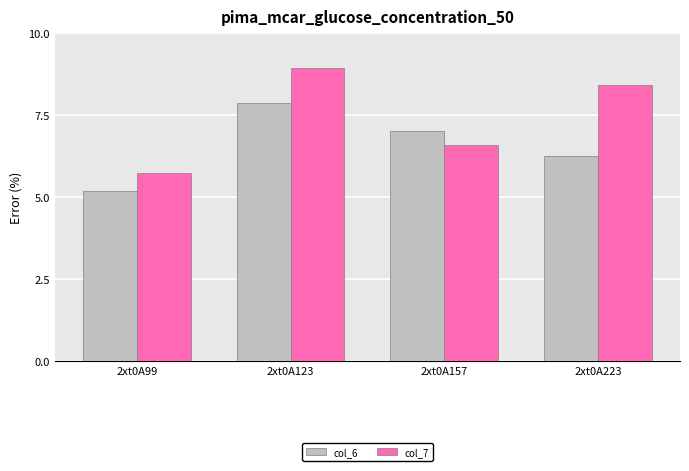

Which category has the lowest value in the col_7 series?

2xt0A99